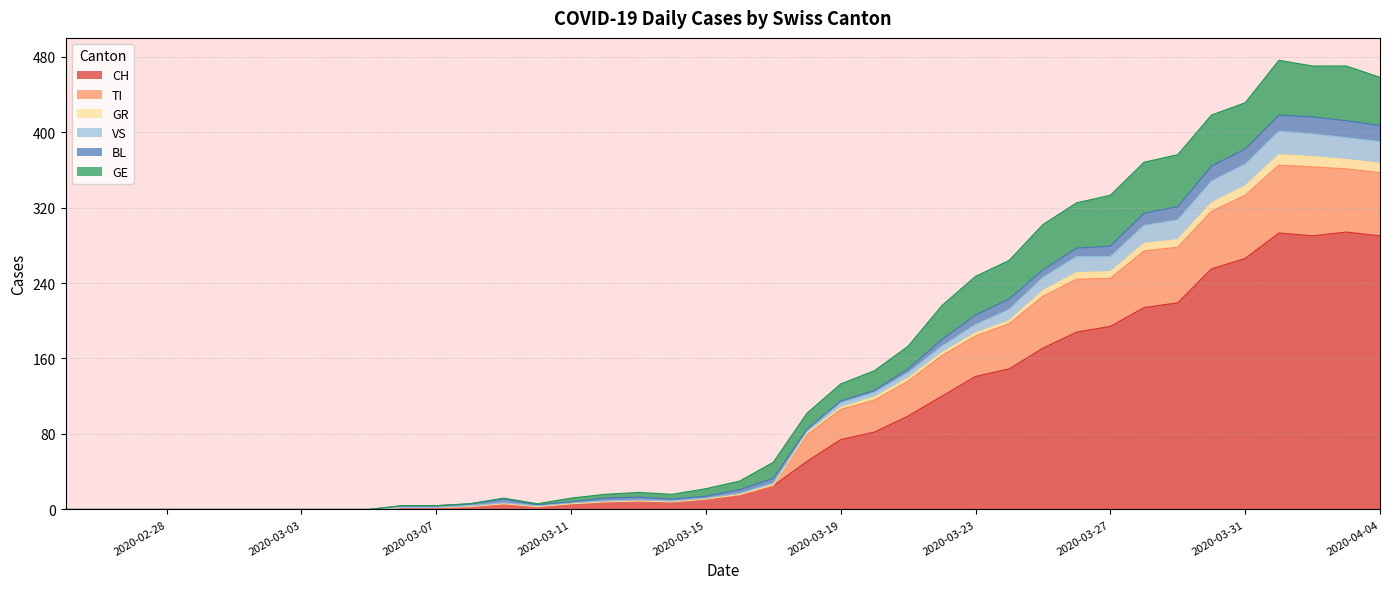

True or false: TI and GR cross at least once.

False